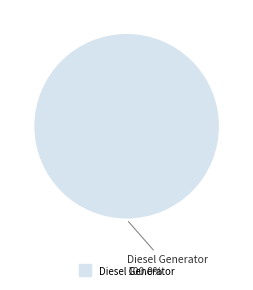

Is there a majority slice in this chart?

Yes